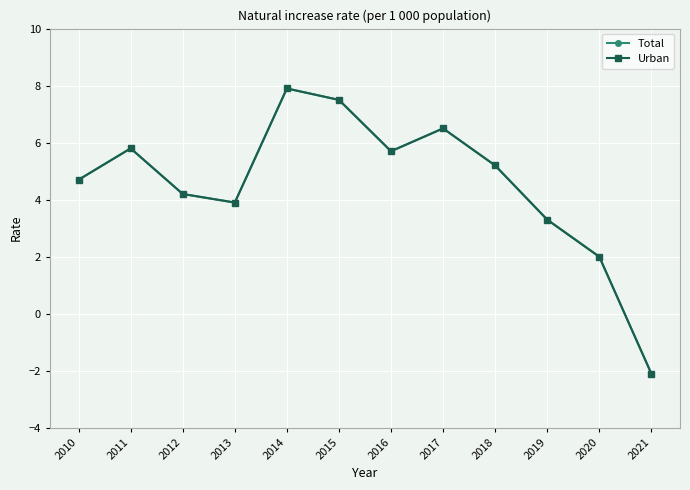

The Total series shows 5.8 at 2011. True or false?

True